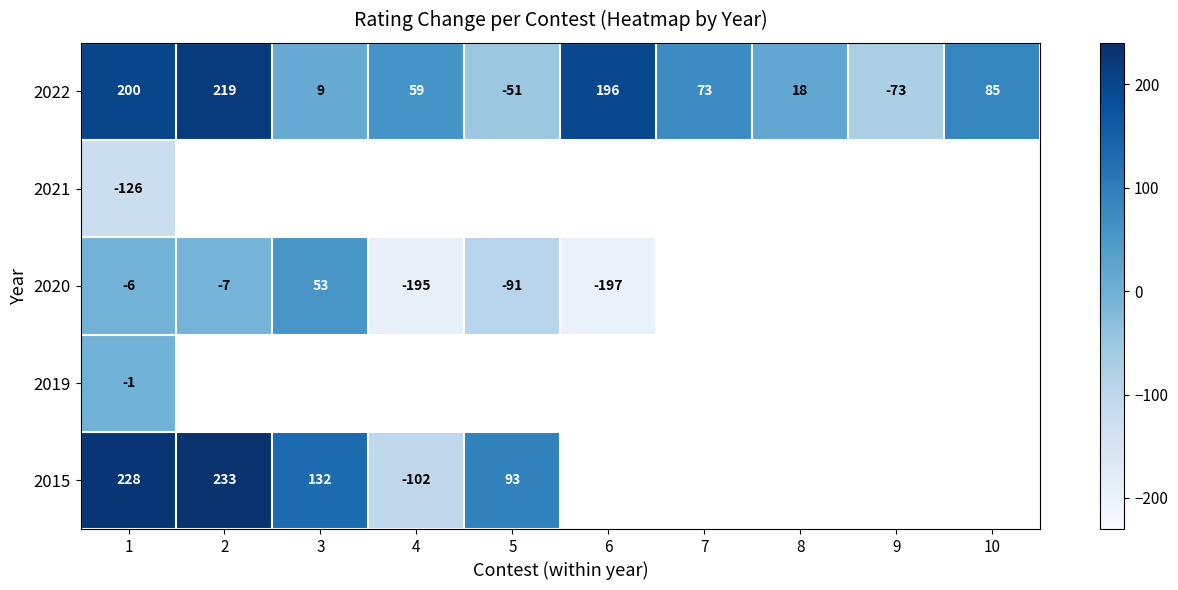

Rank the series at 1 from highest to lowest value.

2015, 2022, 2019, 2020, 2021